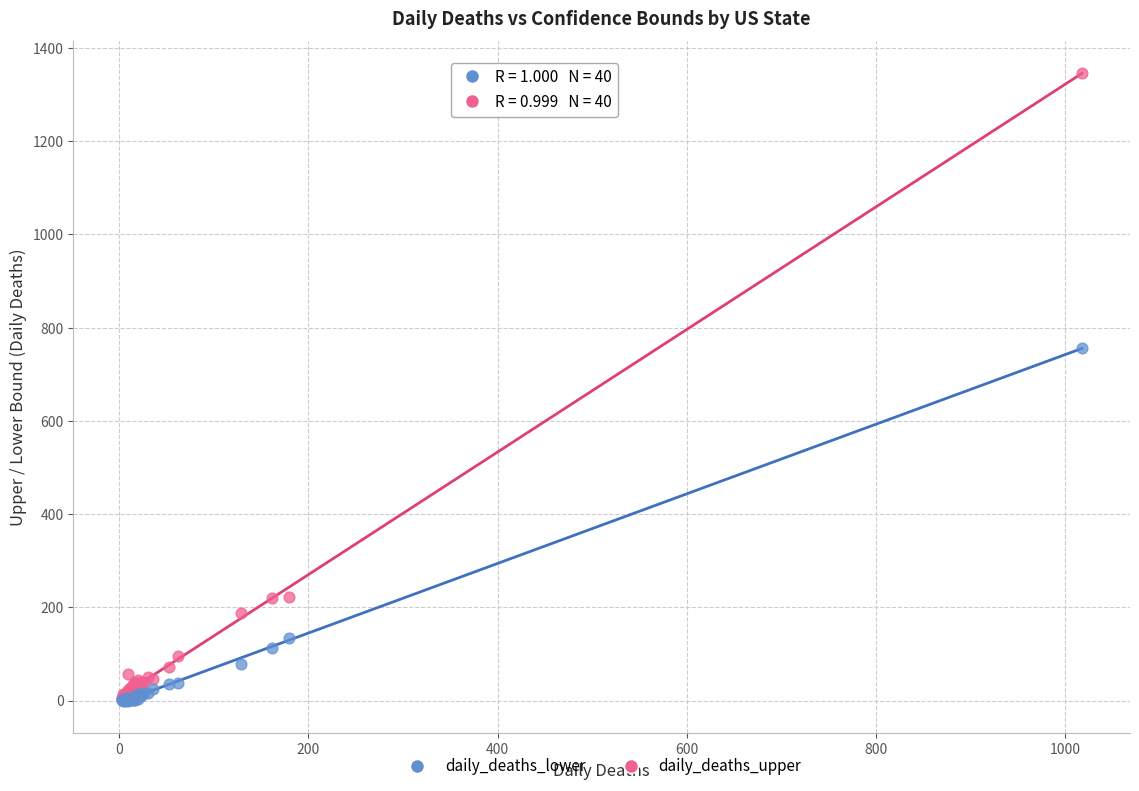

Which series has the widest spread of Y values?

daily_deaths_upper